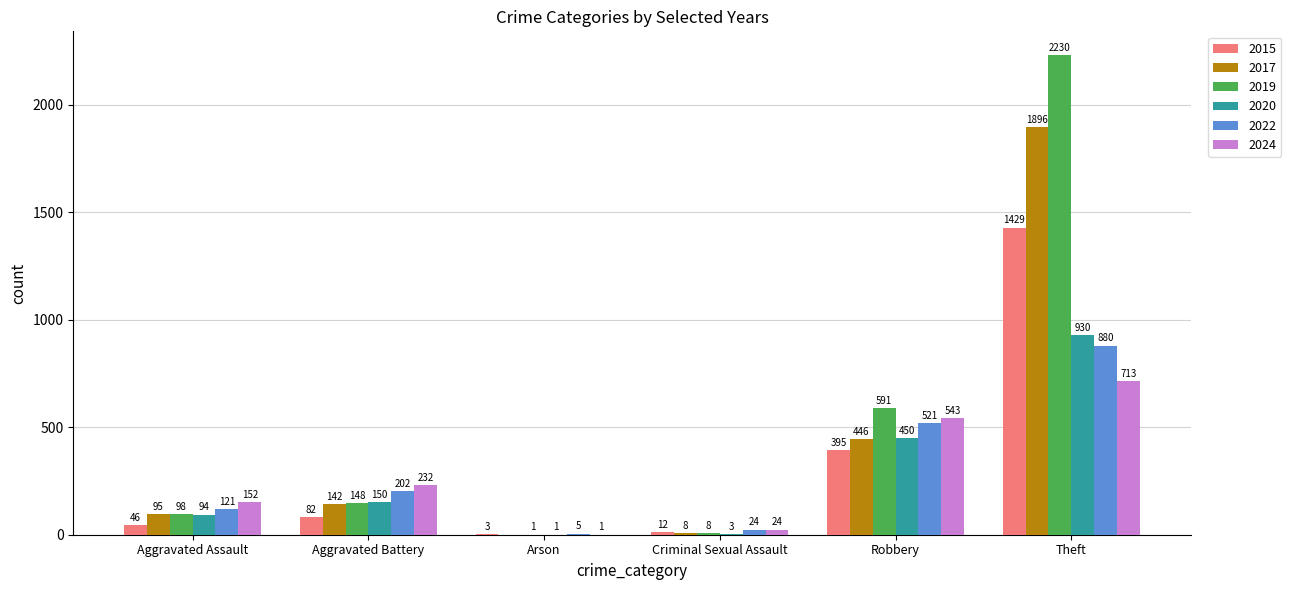

True or false: 2022 has a value of 24 at Criminal Sexual Assault.

True